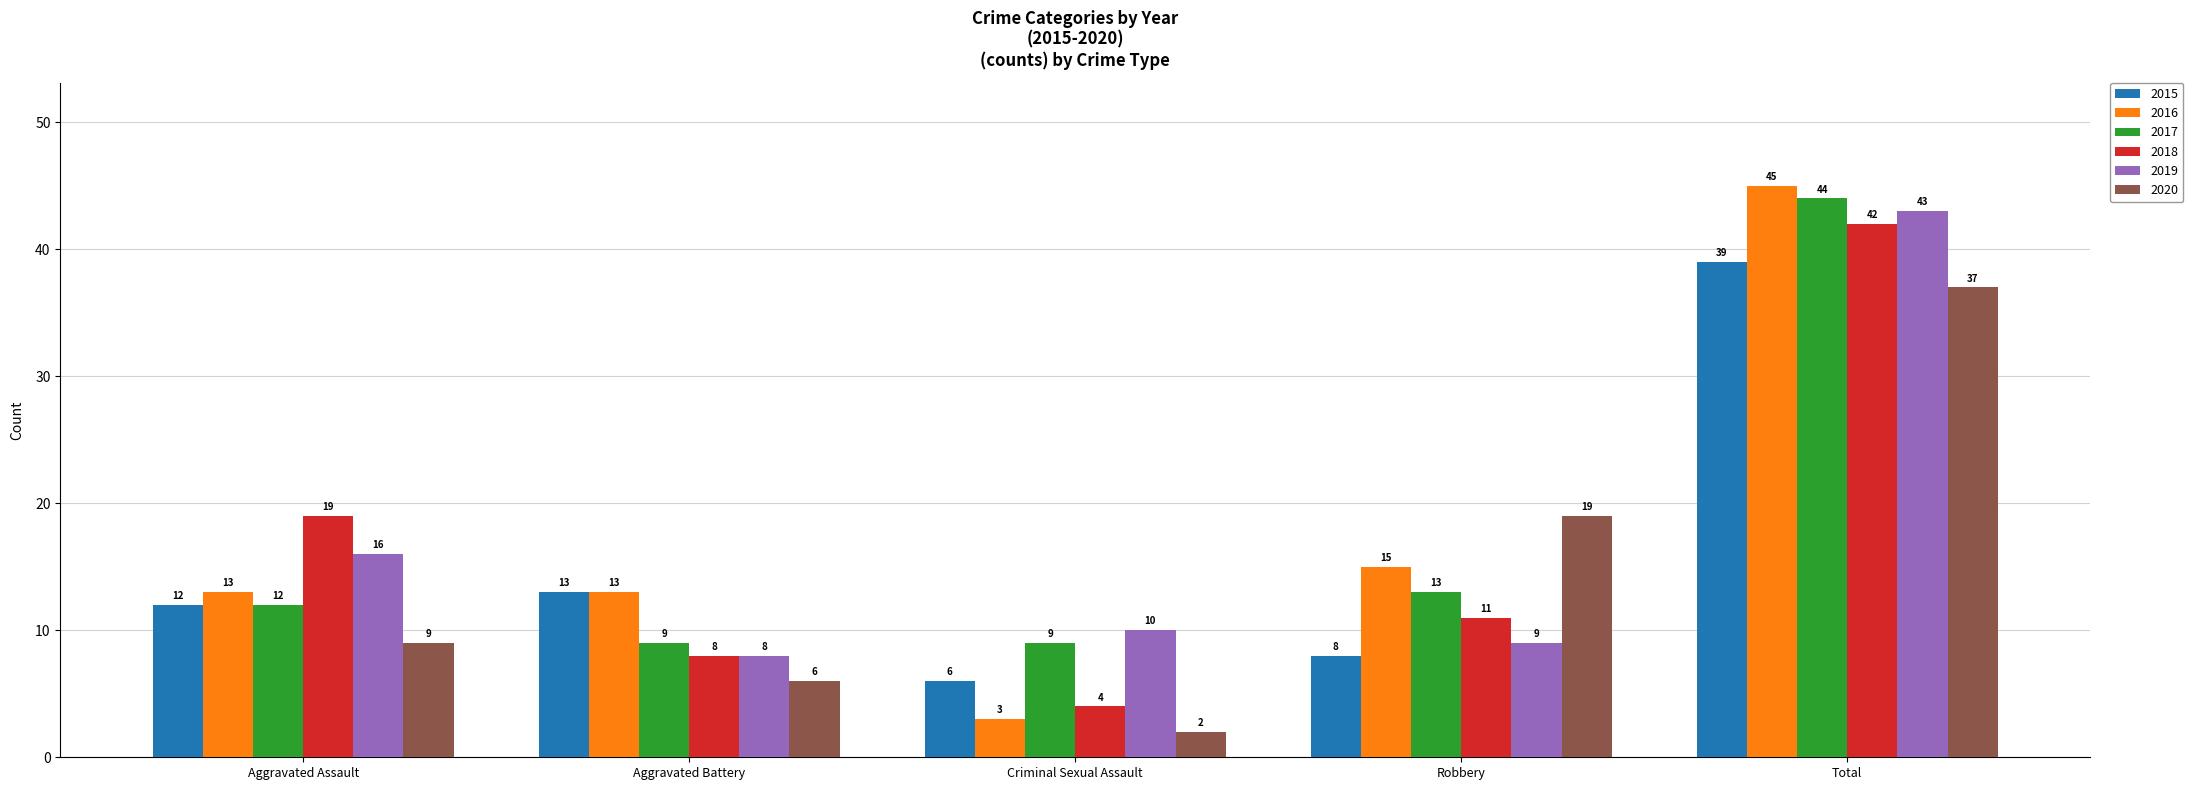

Count the number of data series in this chart.

6